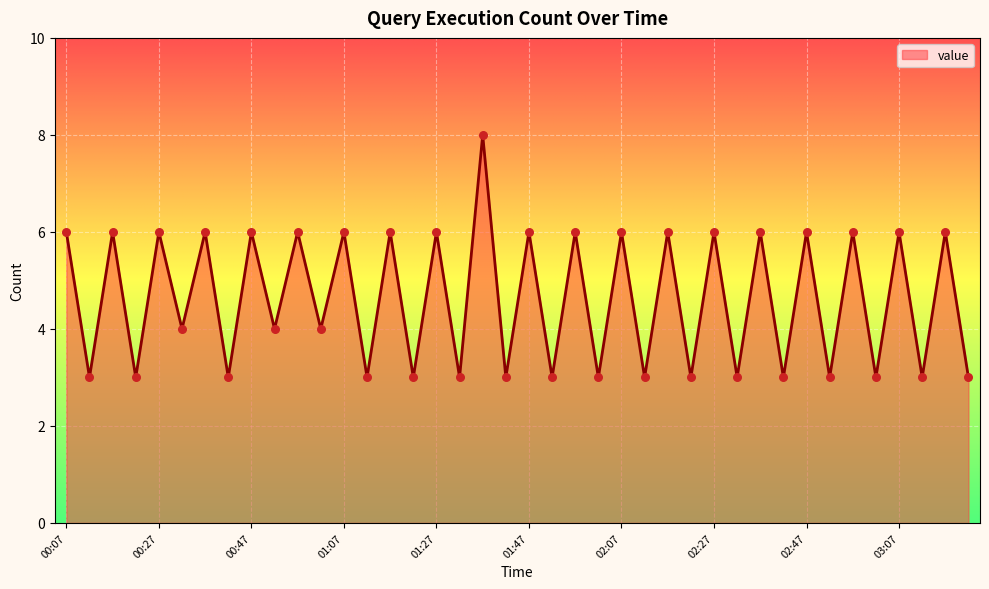

What is the smallest value displayed?

3